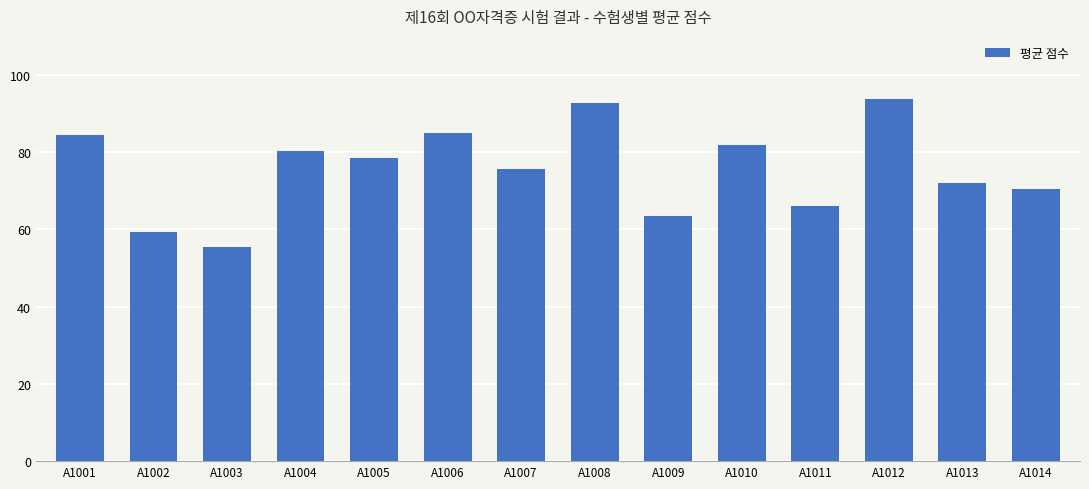

What is the value of the 9th bar from the left?

63.3